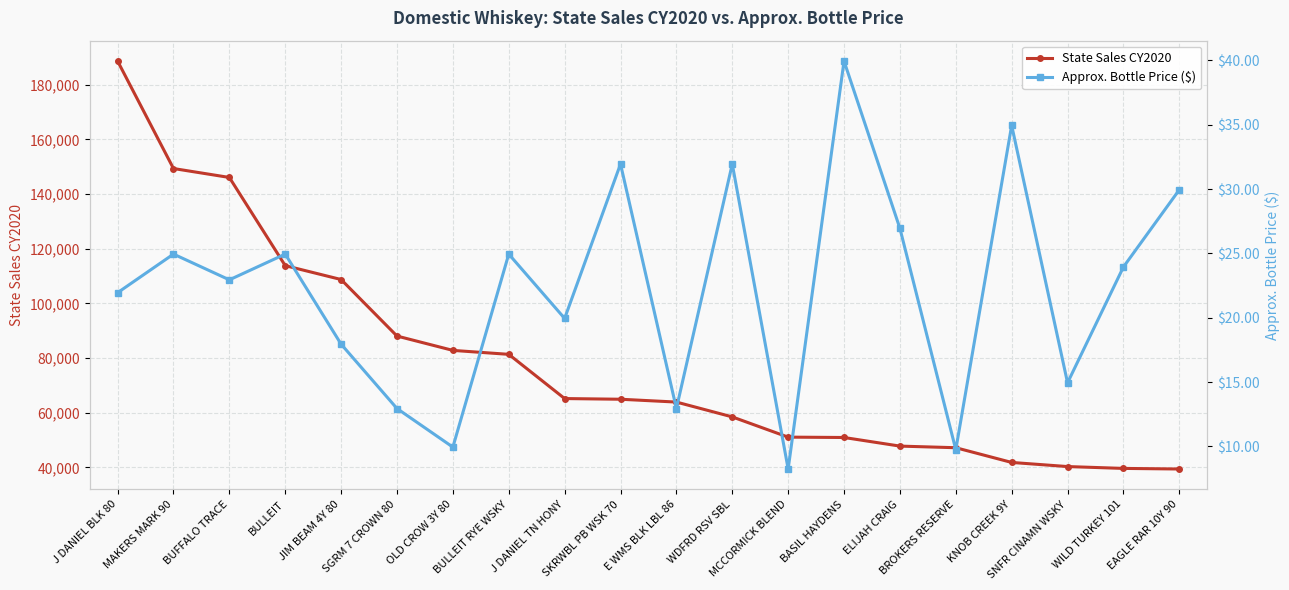

What is the difference between the Approx. Bottle Price ($) values at JIM BEAM 4Y 80 and OLD CROW 3Y 80?

8.0